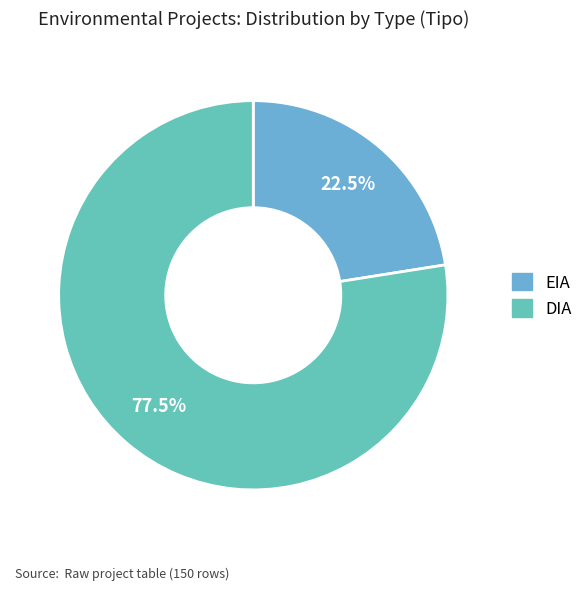

How many segments does this pie chart have?

2